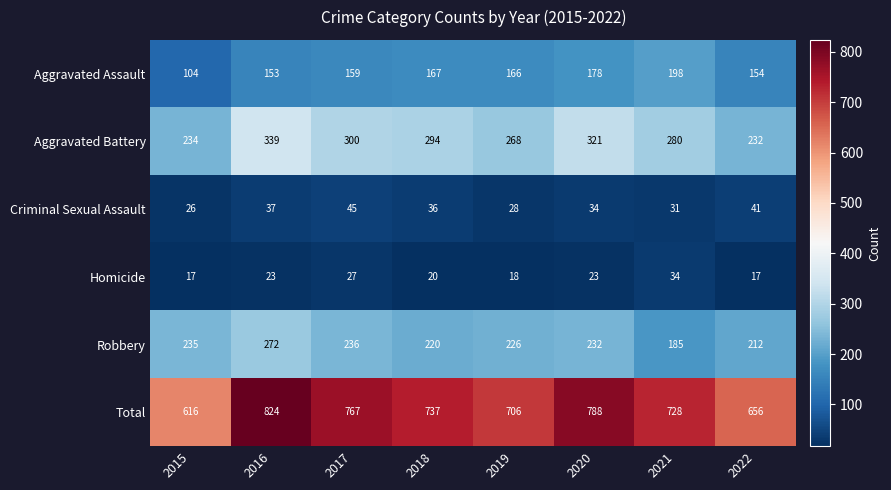

At 2022, list the series in order from smallest to largest.

Homicide, Criminal Sexual Assault, Aggravated Assault, Robbery, Aggravated Battery, Total